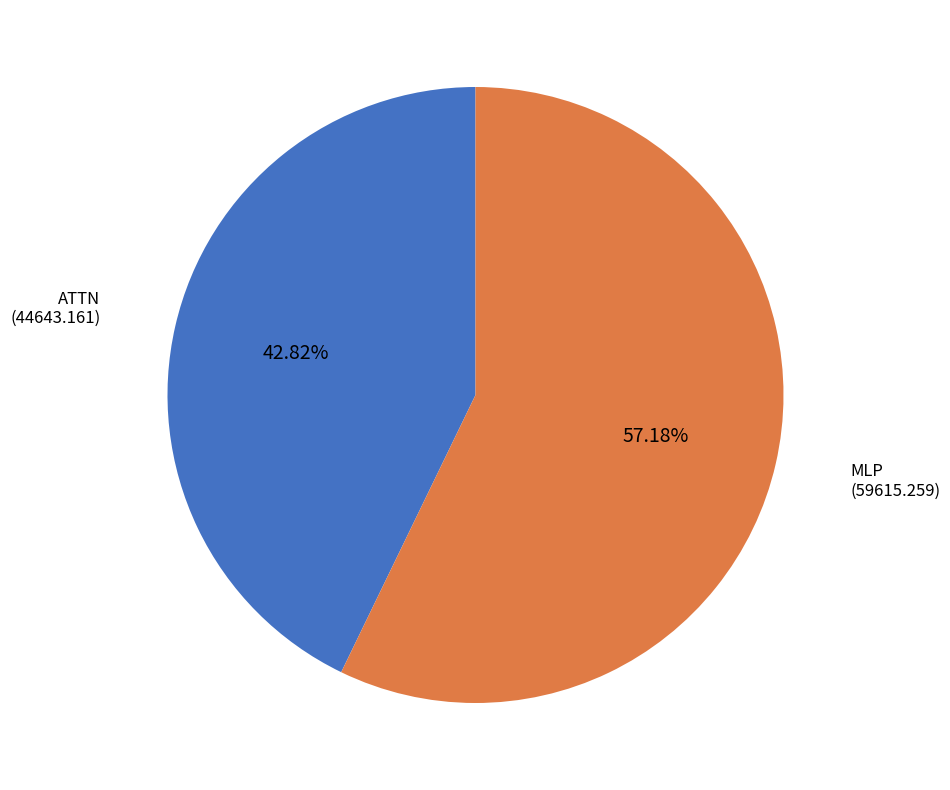

Which slice represents more than half of the pie?

MLP